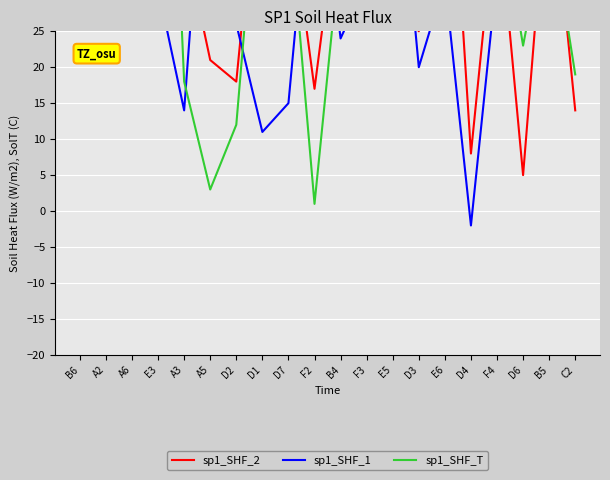

What position from the left is D7?

9